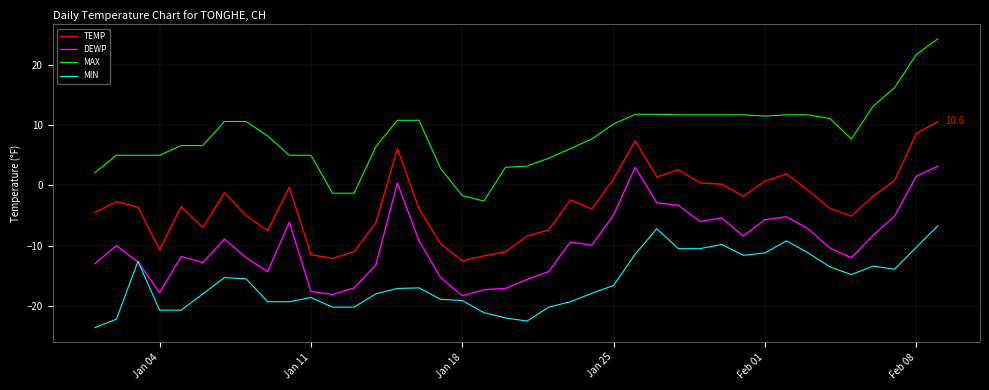

What is the greatest value displayed?

24.3